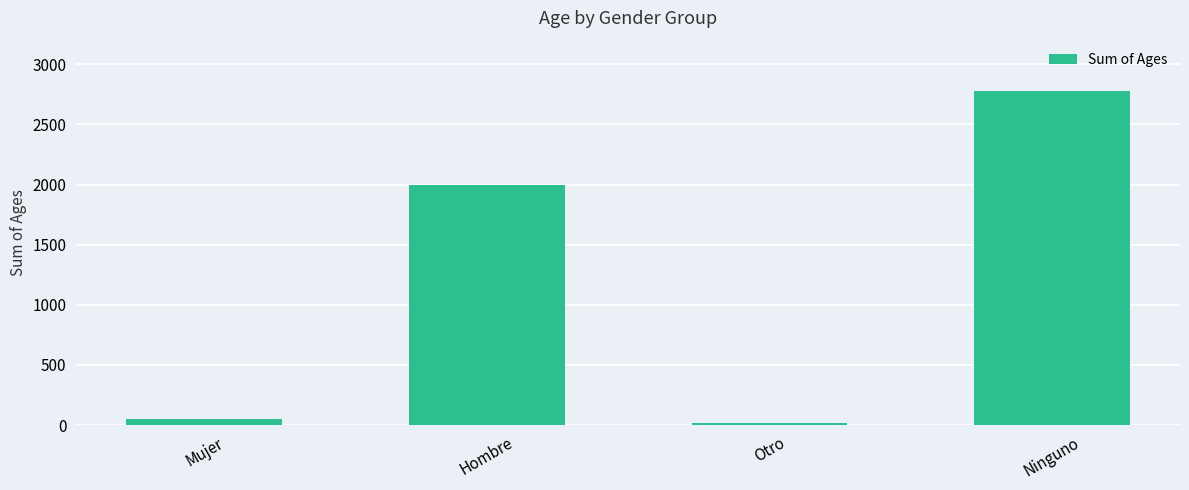

Between Hombre and Ninguno, which is larger?

Ninguno